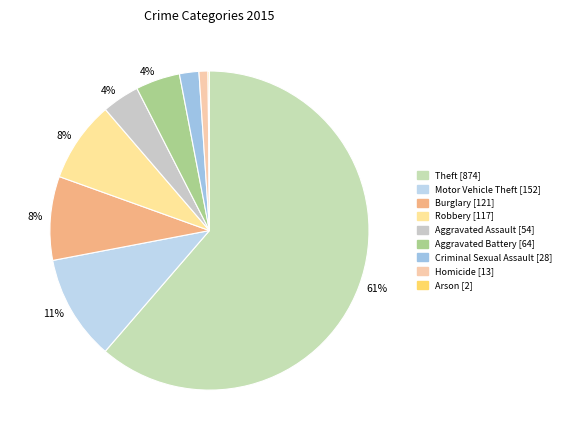

The Homicide slice represents 1% of the pie. True or false?

True